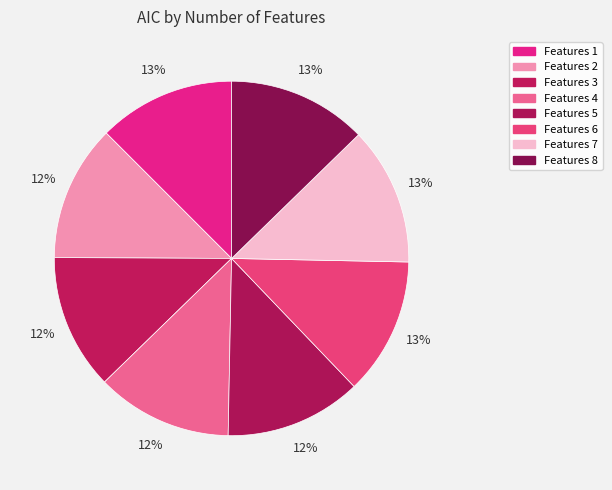

Count the number of slices in the pie.

8